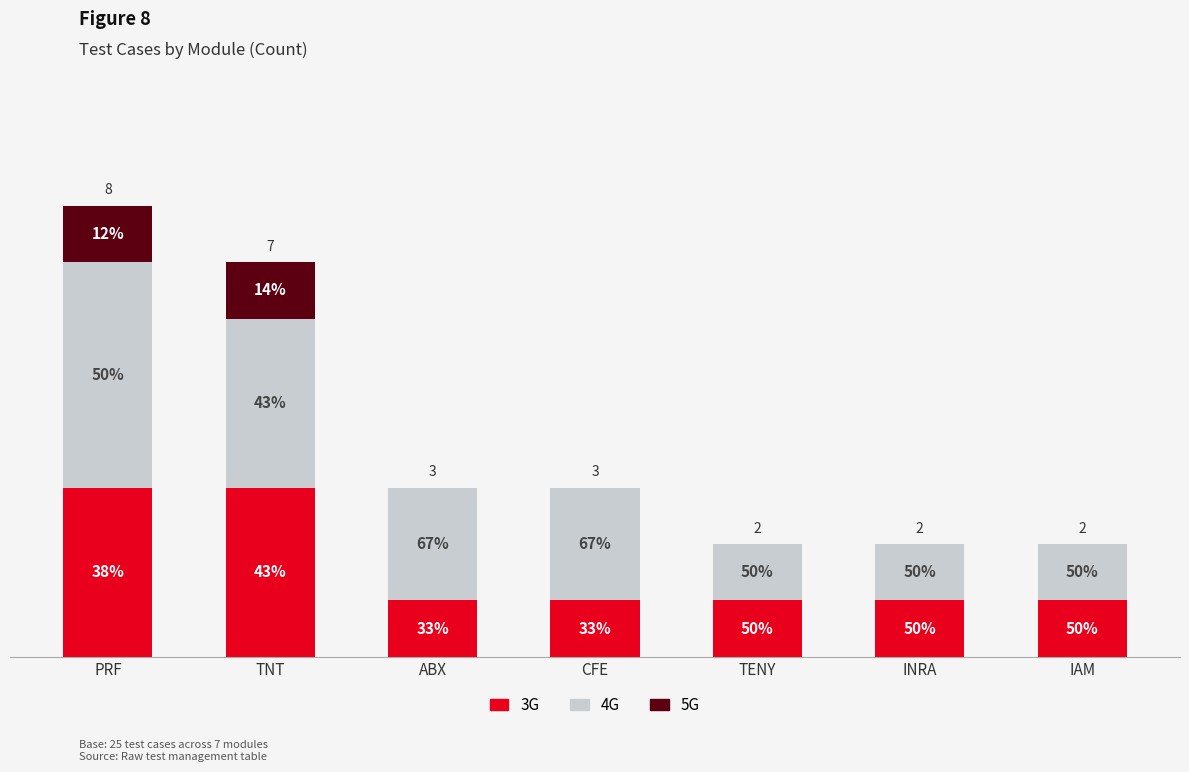

Is it true that 4G equals 3 at CFE?

False